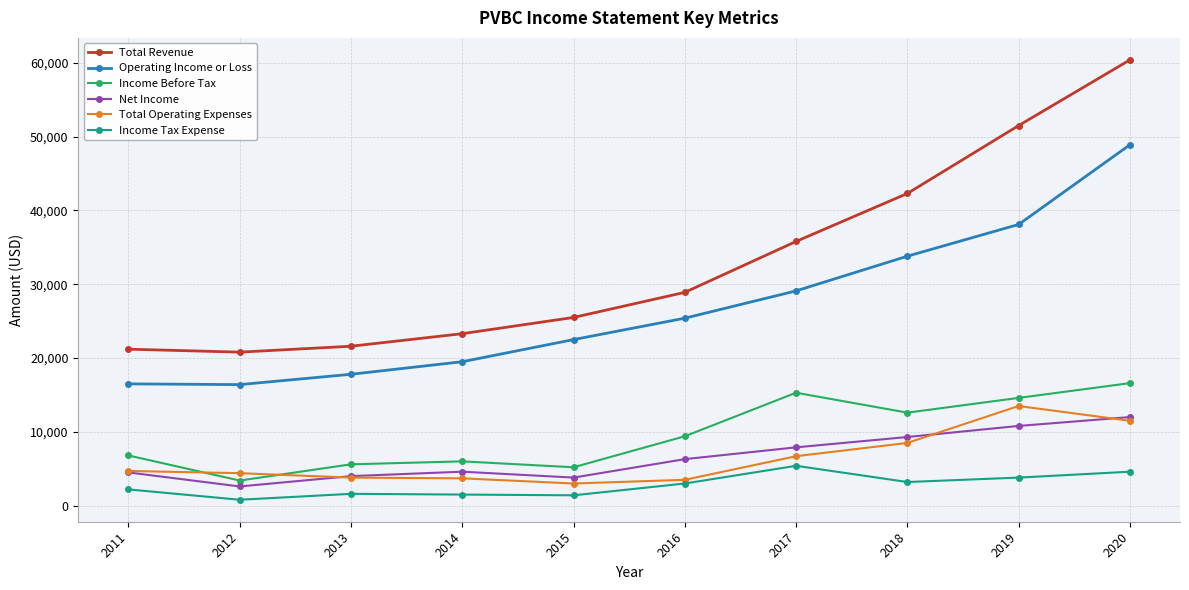

At which category is the sum across all series the highest?

2020